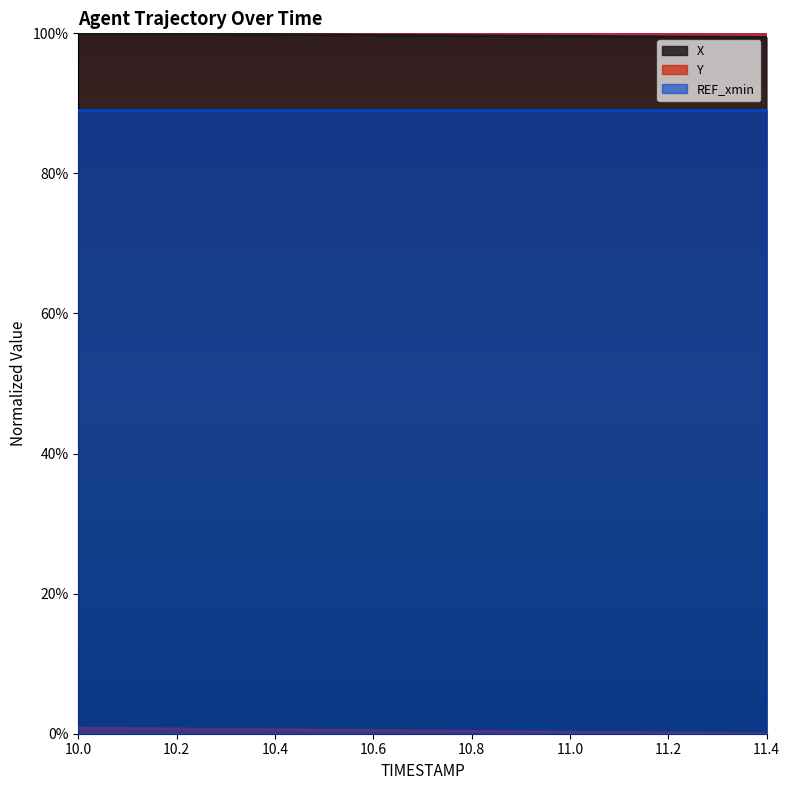

What is the label of the 7th point from the left?

10.6